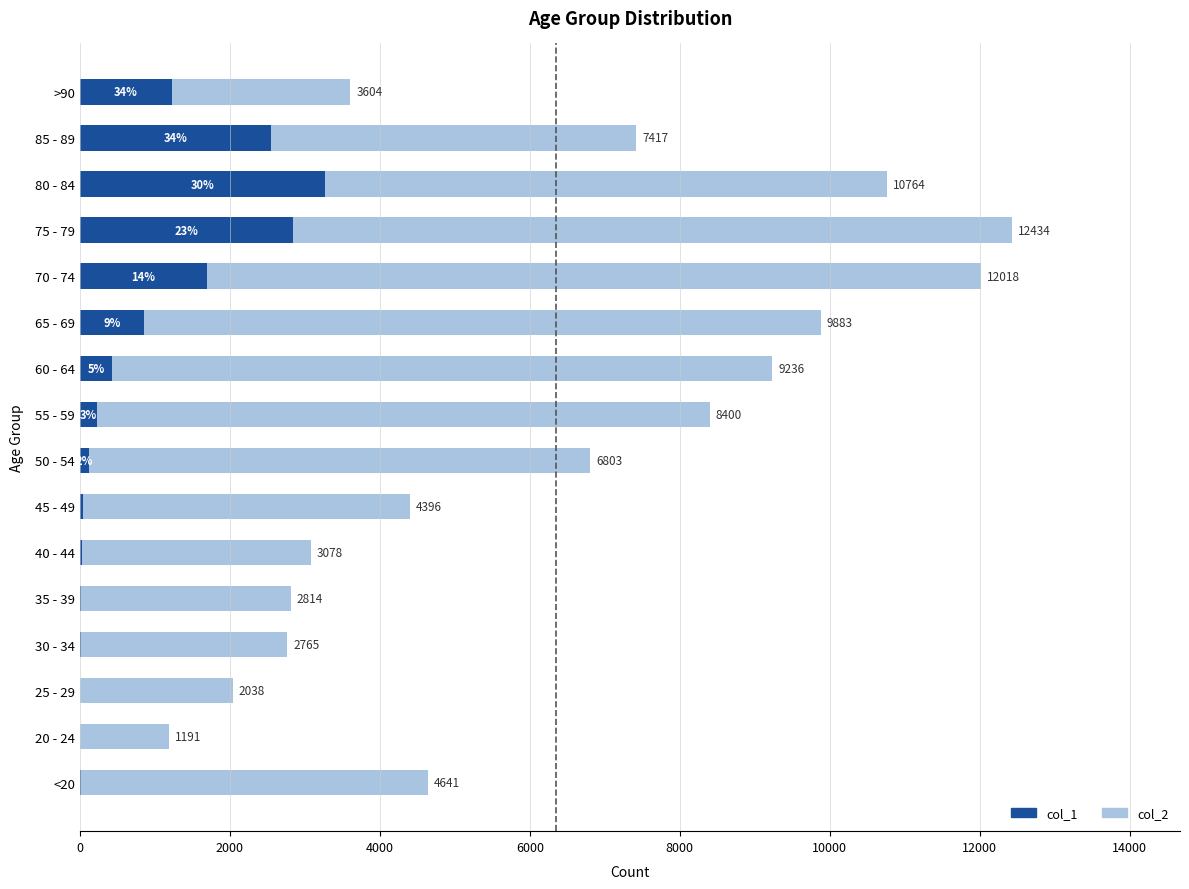

Rank the series by their average value, from lowest to highest.

col_1, col_2